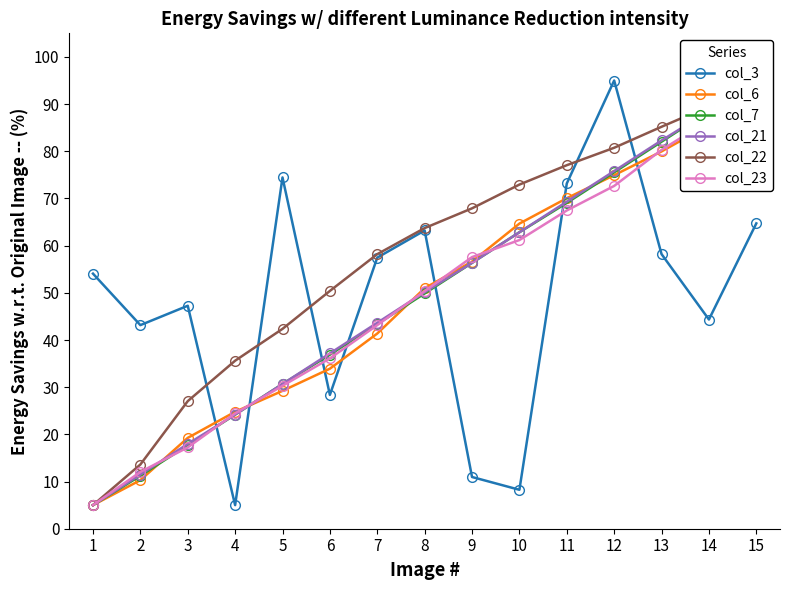

What is the value of the col_6 point at the 14th from the left?

85.6